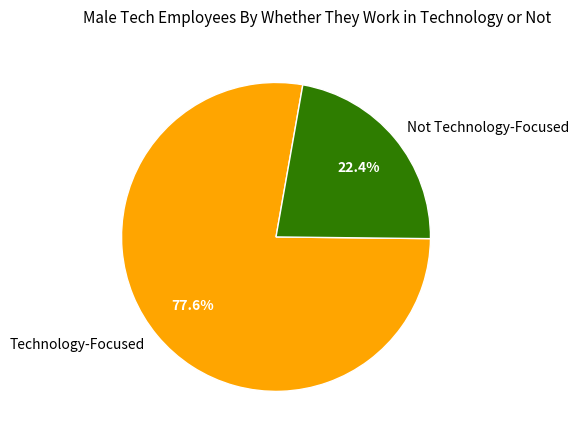

What is the ratio of the value at Not Technology-Focused to the value at Technology-Focused?

0.3